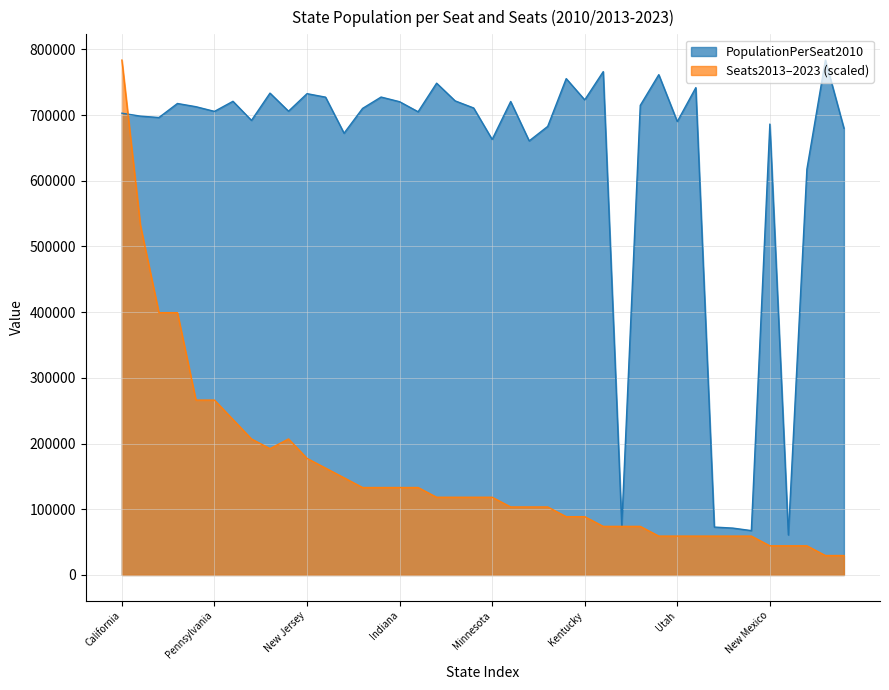

True or false: Seats2013–2023 has more than 2 interior local peaks.

False